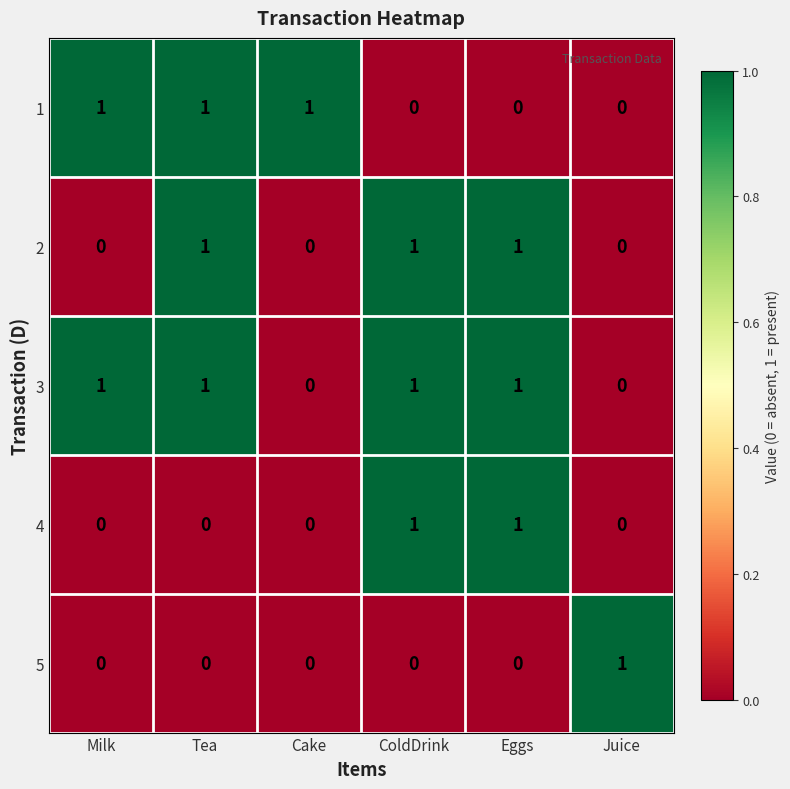

What is the total value across all series at Cake?

1